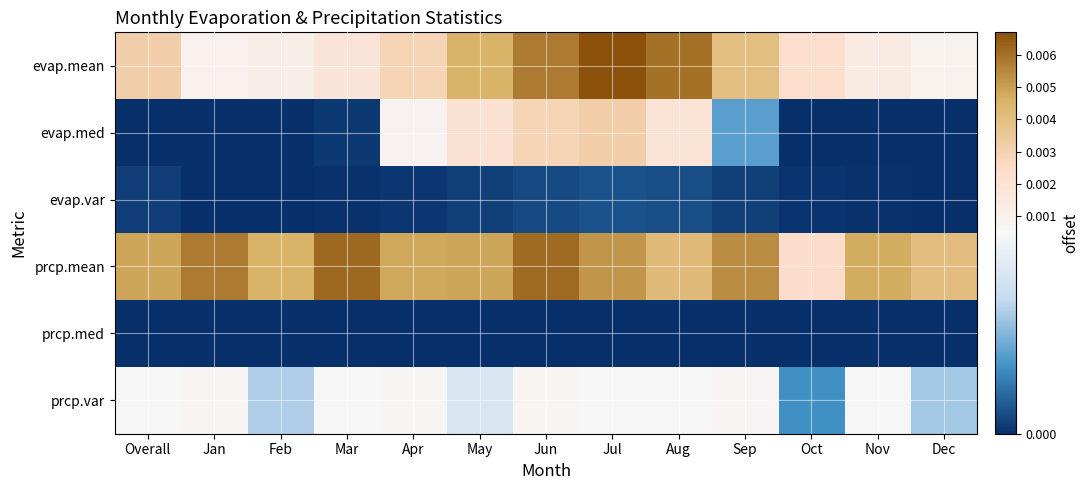

At Jan, list the series in order from smallest to largest.

evap.med, prcp.med, evap.var, prcp.var, evap.mean, prcp.mean